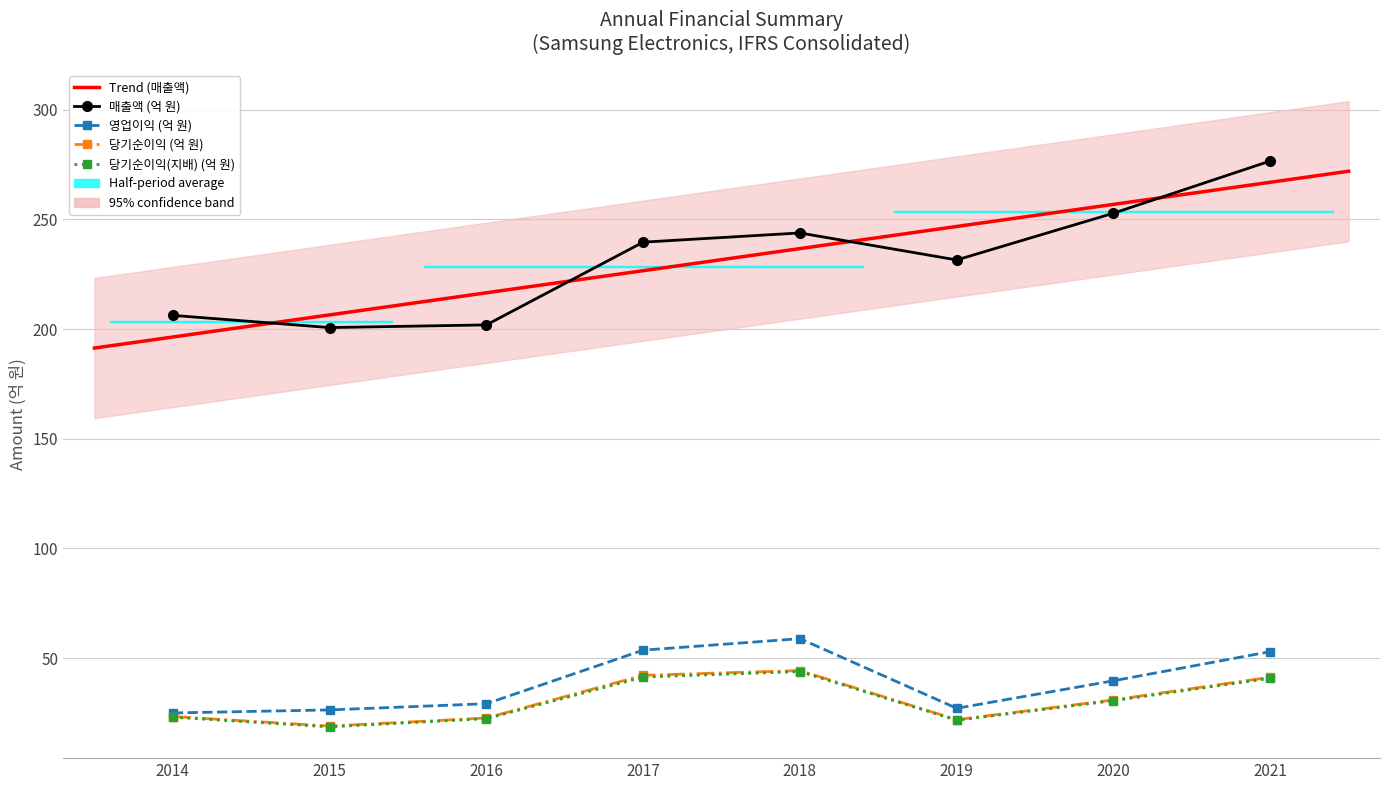

Which series has the widest spread of values?

매출액